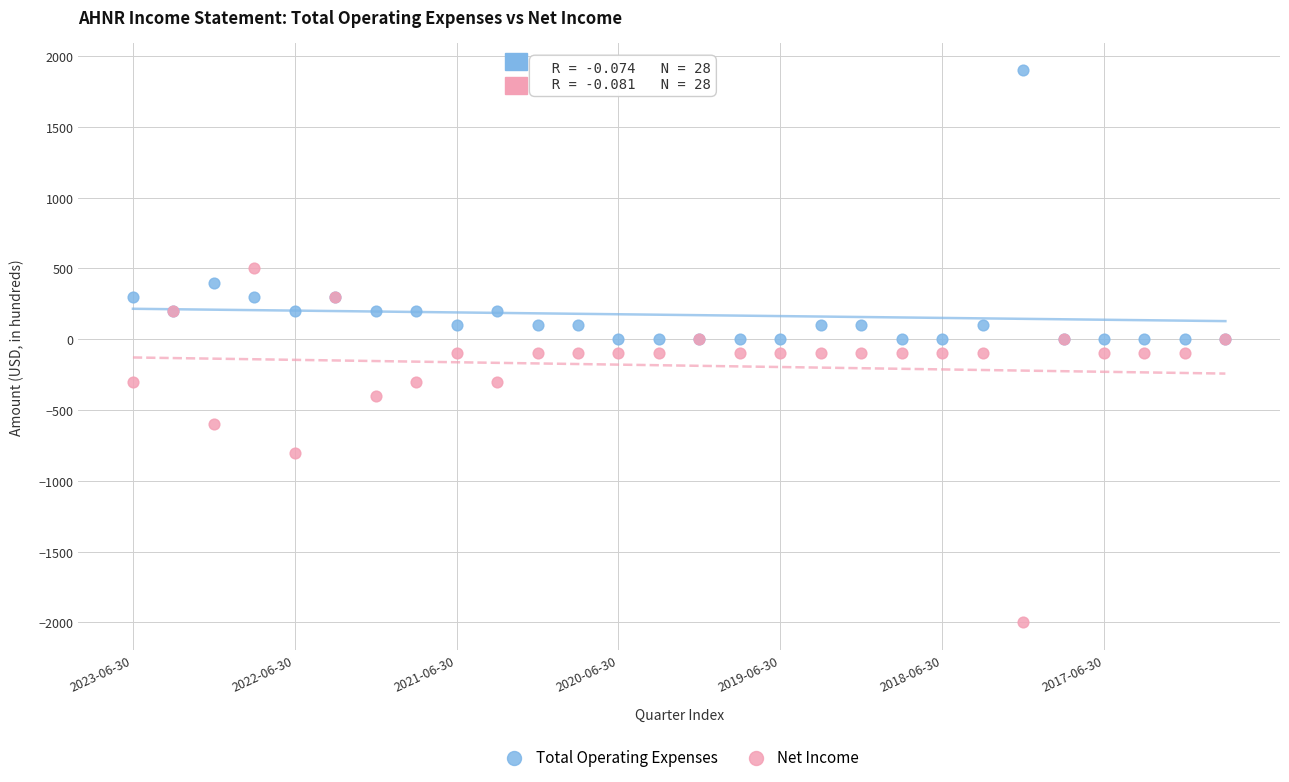

What are all the series names shown in the legend?

Total Operating Expenses, Net Income